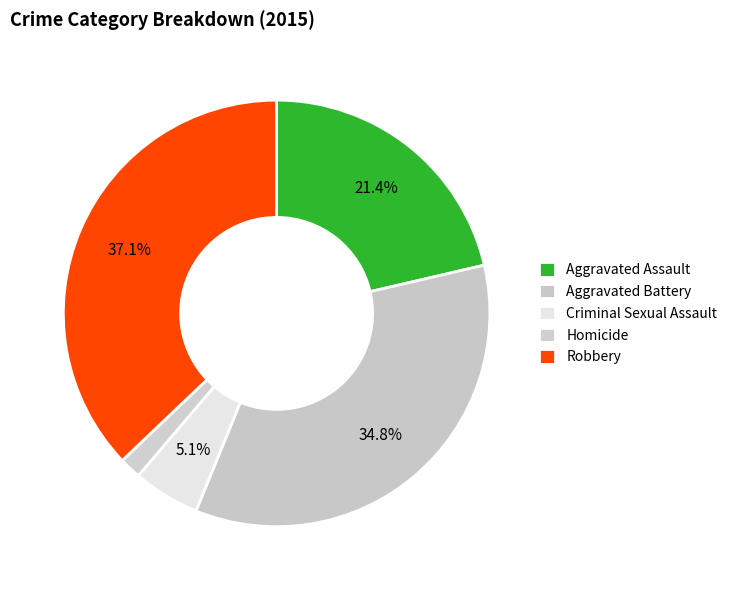

Does Robbery account for over 50% of the chart?

No